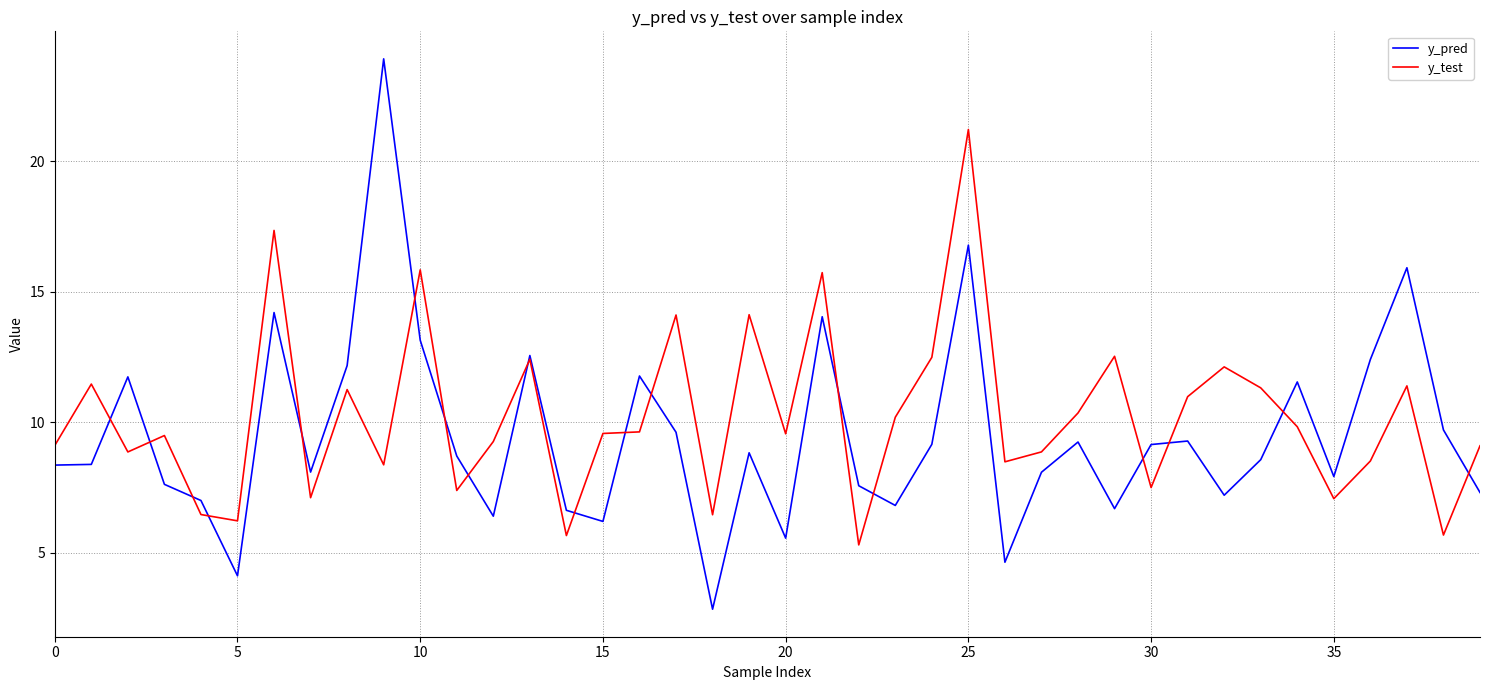

How many lines are shown in the chart?

2